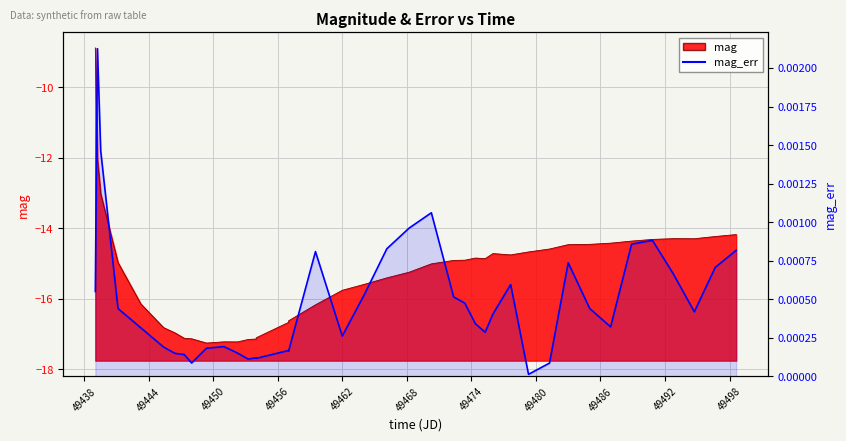

Is it true that the value at 49480 is 0.0?

True